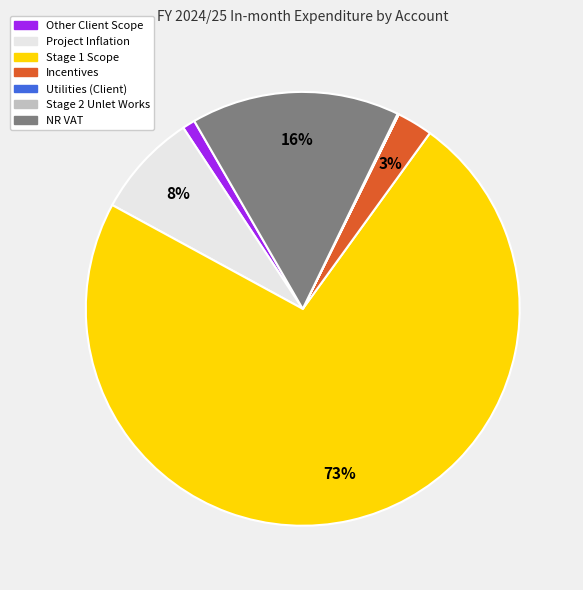

Is it true that Other Client Scope is 14% of the pie?

False